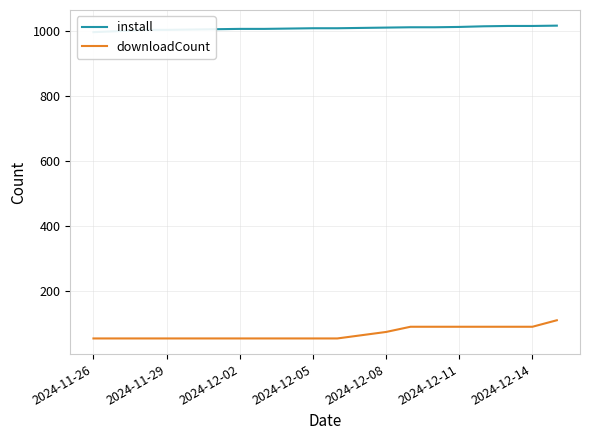

What value does the downloadCount series have at 2024-12-11, to the nearest 10?

90